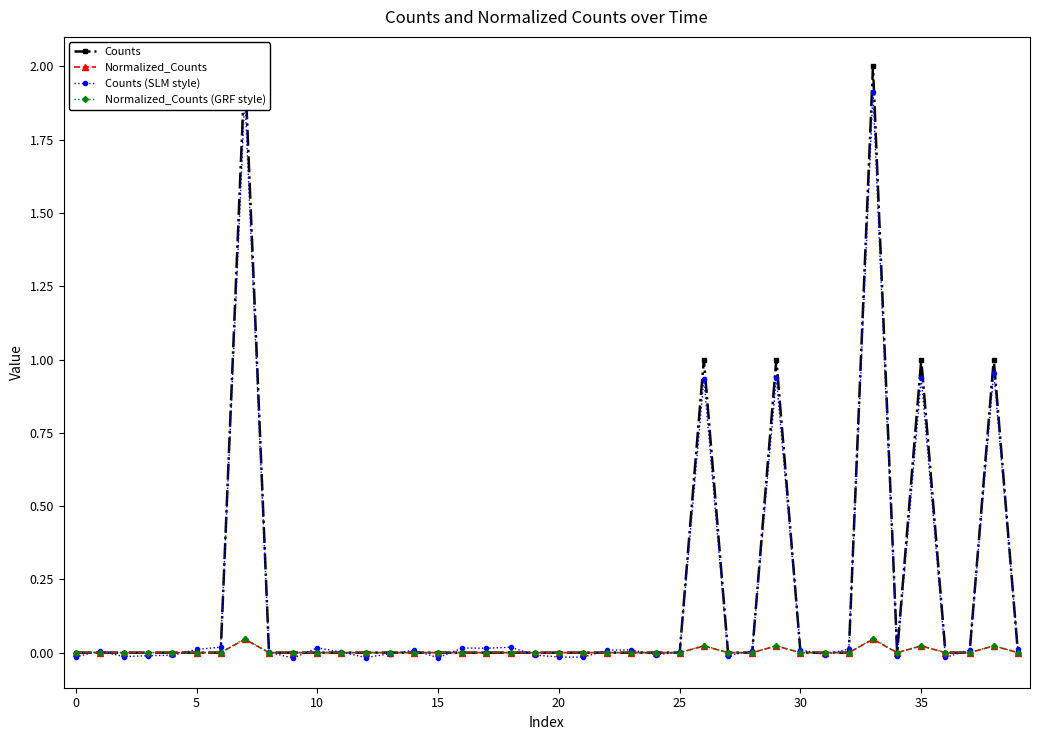

In Normalized_Counts, how many points are lower than both neighbors (excluding endpoints)?

1